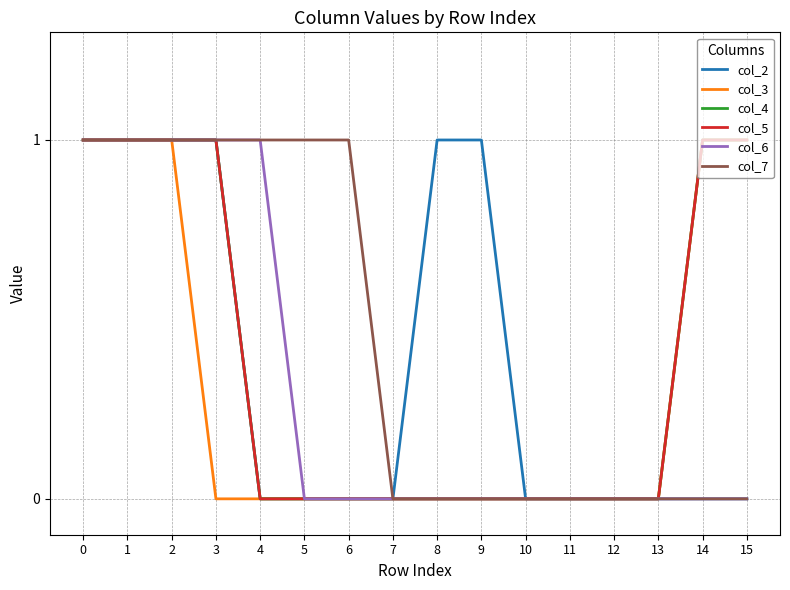

Is this an area chart (filled region under the line)?

No